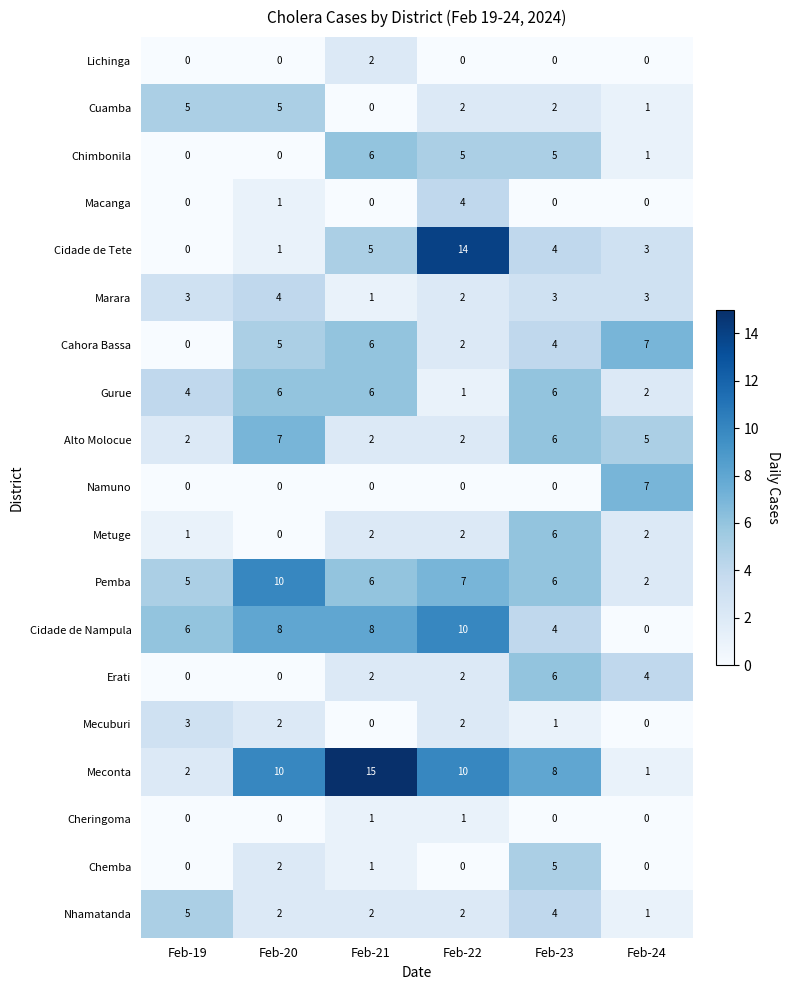

What is the approximate value of Chemba at Feb-23?

5